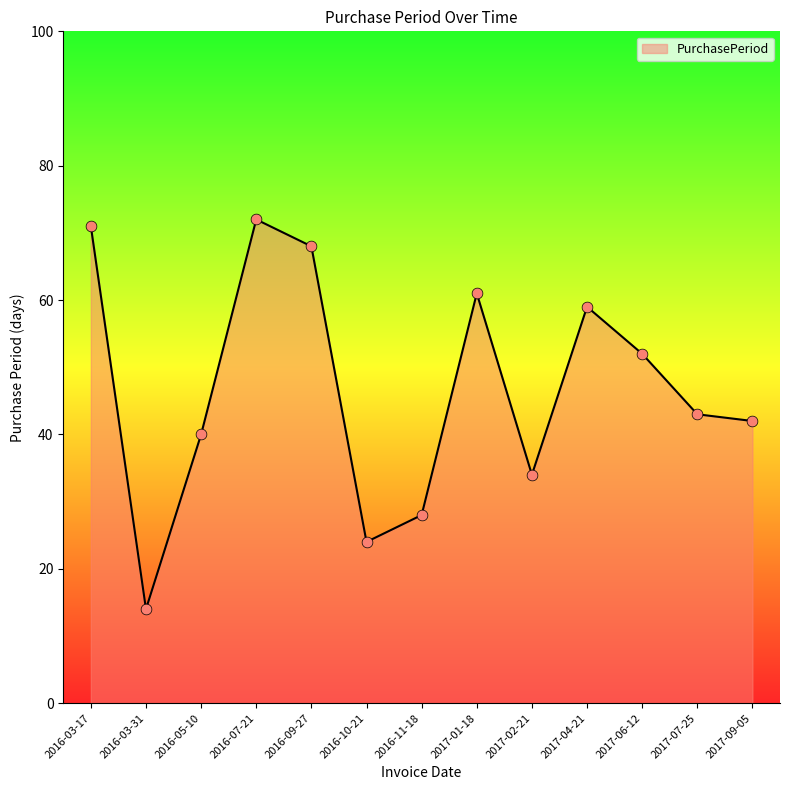

What is the change in value from 2016-03-17 to 2017-07-25?

-28